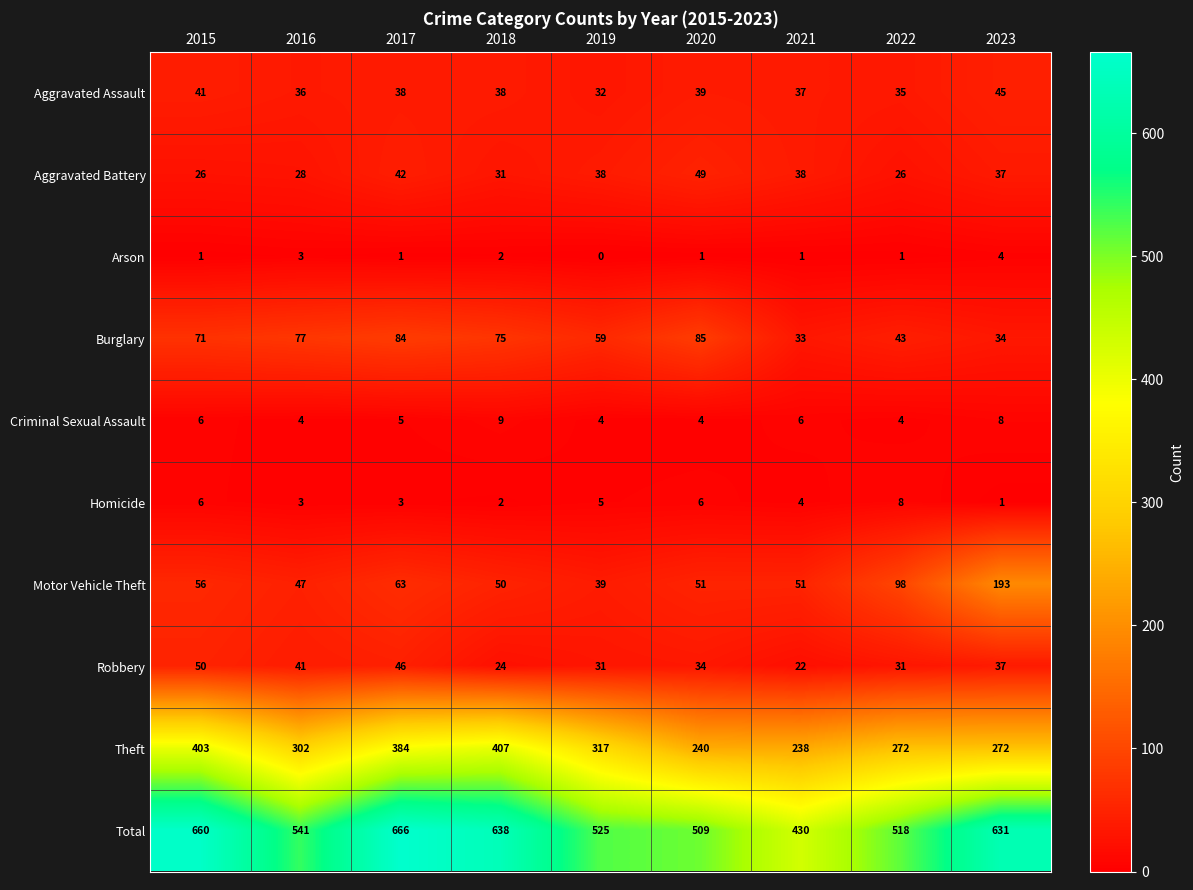

At which label does Aggravated Battery first exceed 37?

2017